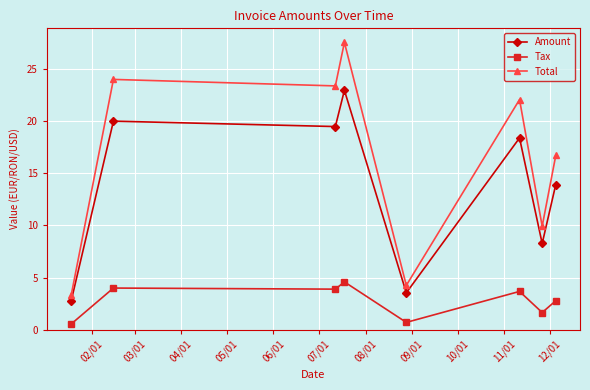

What is the minimum value for Total?

3.3